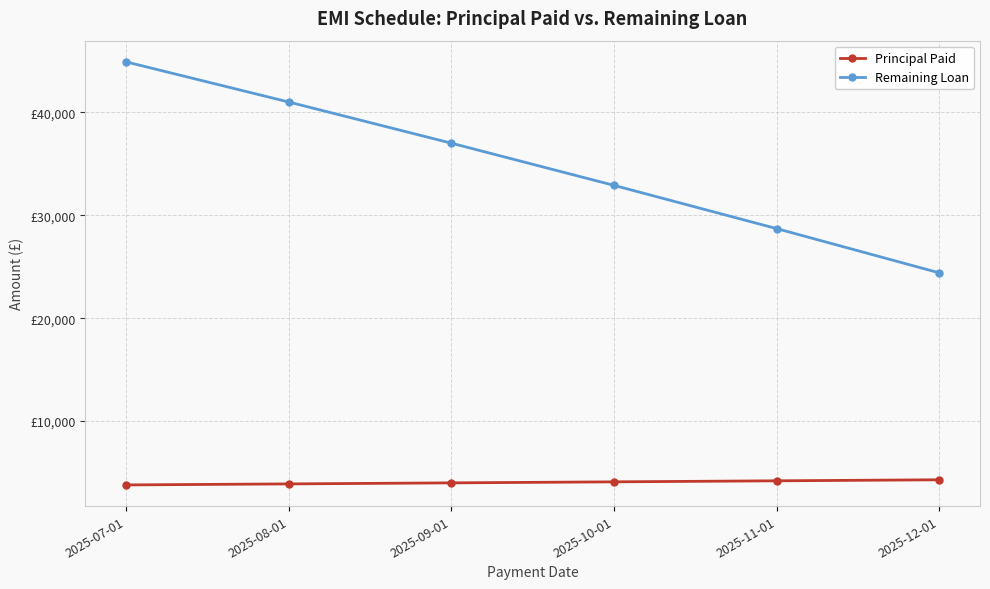

How many Remaining Loan values are between 28700 and 41000?

4